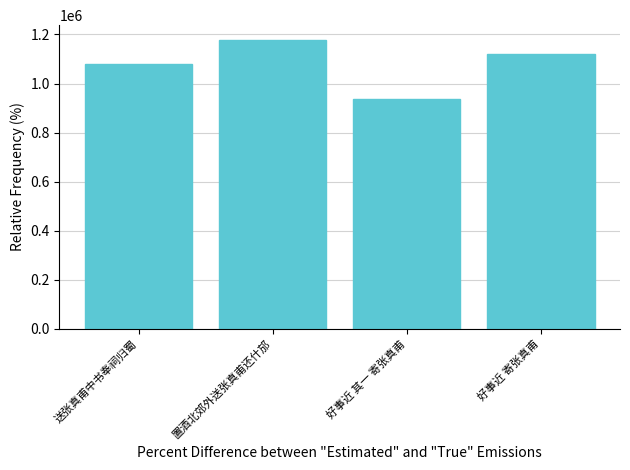

Reading right to left, what are all the values shown in this chart?

好事近 寄张真甫=1118777	好事近 其一 寄张真甫=937440	置酒北郊外送张真甫还什邡=1178910	送张真甫中书奉祠归蜀=1079878